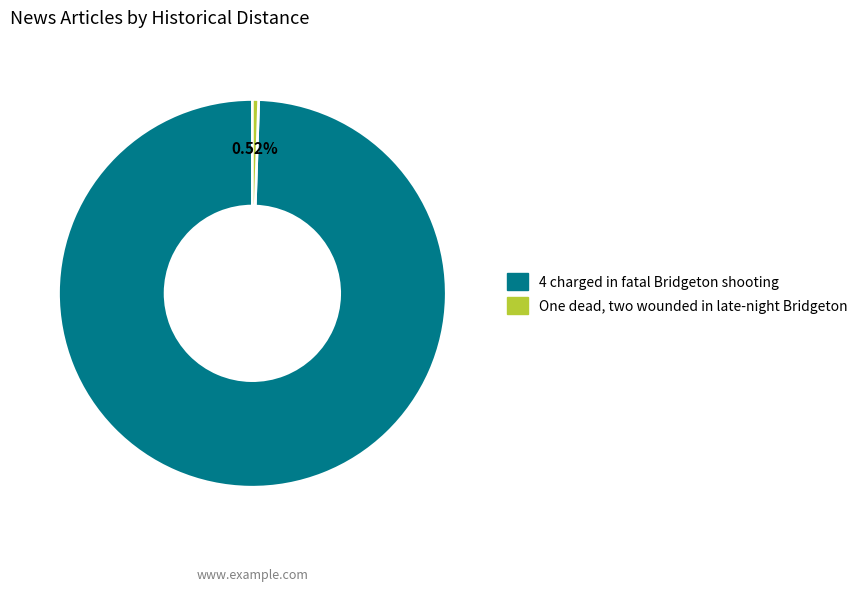

Do 4 charged in fatal Bridgeton shooting and One dead, two wounded in late-night Bridgeton together represent more than half of the pie?

Yes